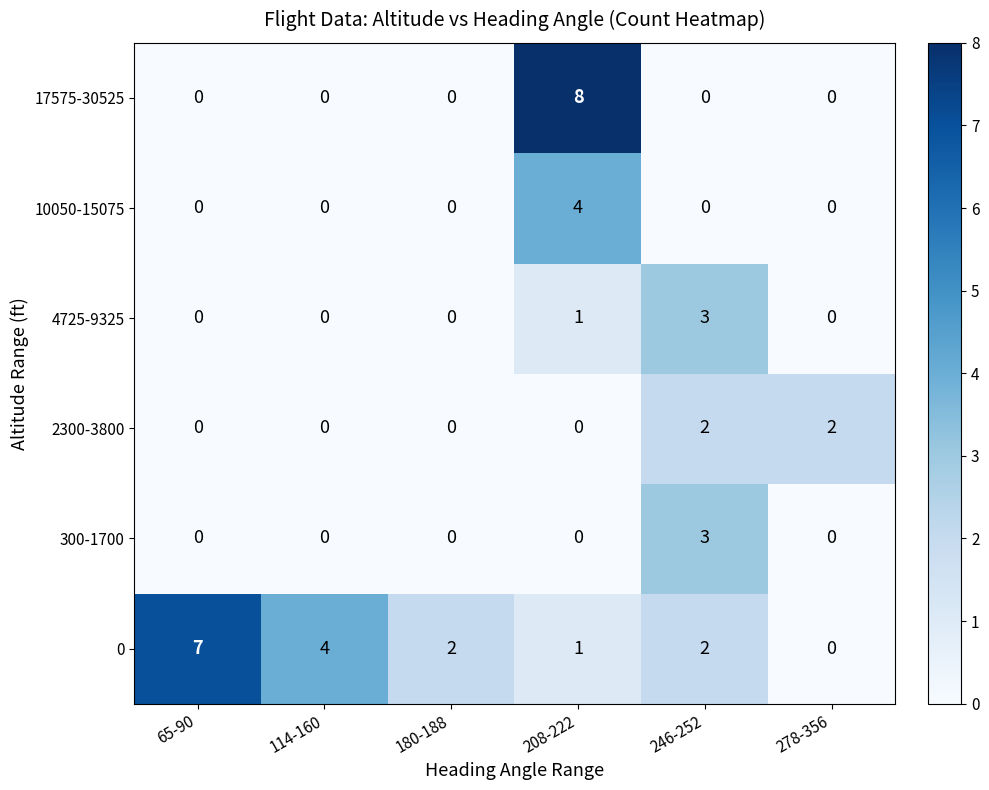

Count the number of categories in the chart.

6